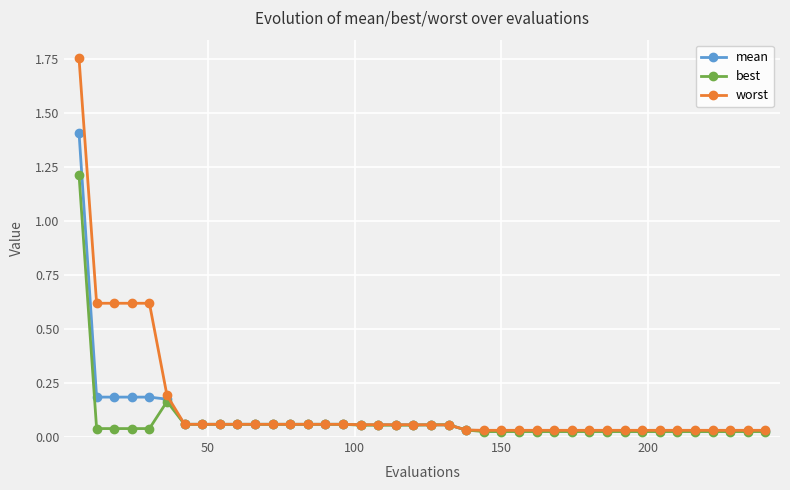

At how many categories does at least one series exceed 0?

40